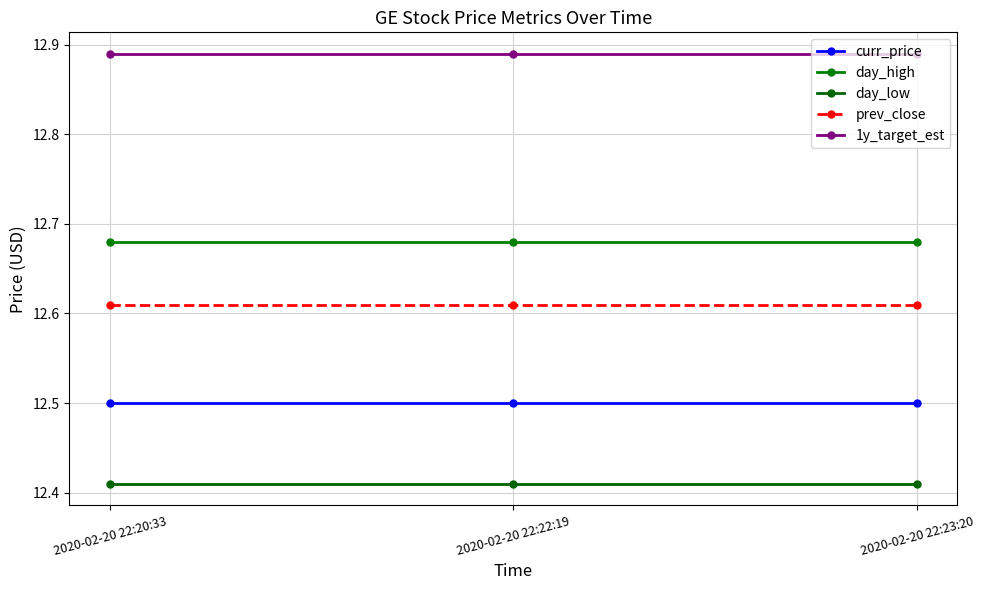

Is this an area chart (filled region under the line)?

No